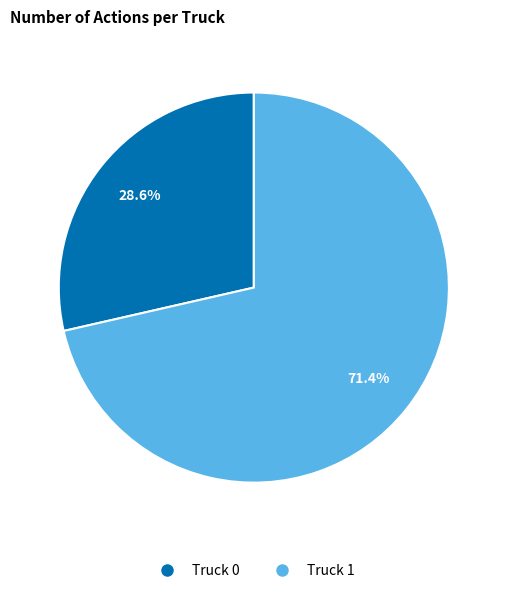

True or false: Truck 1 accounts for 71% of the total.

True